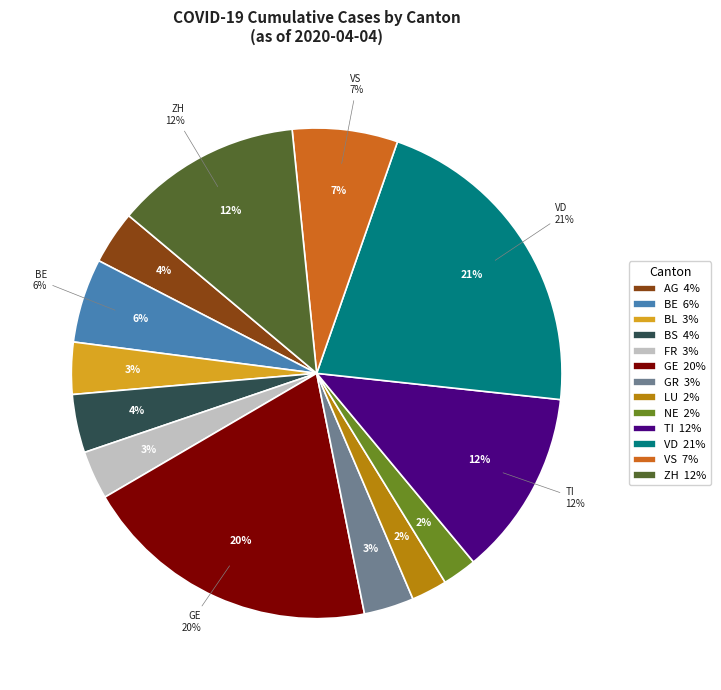

Which slice is the largest?

VD